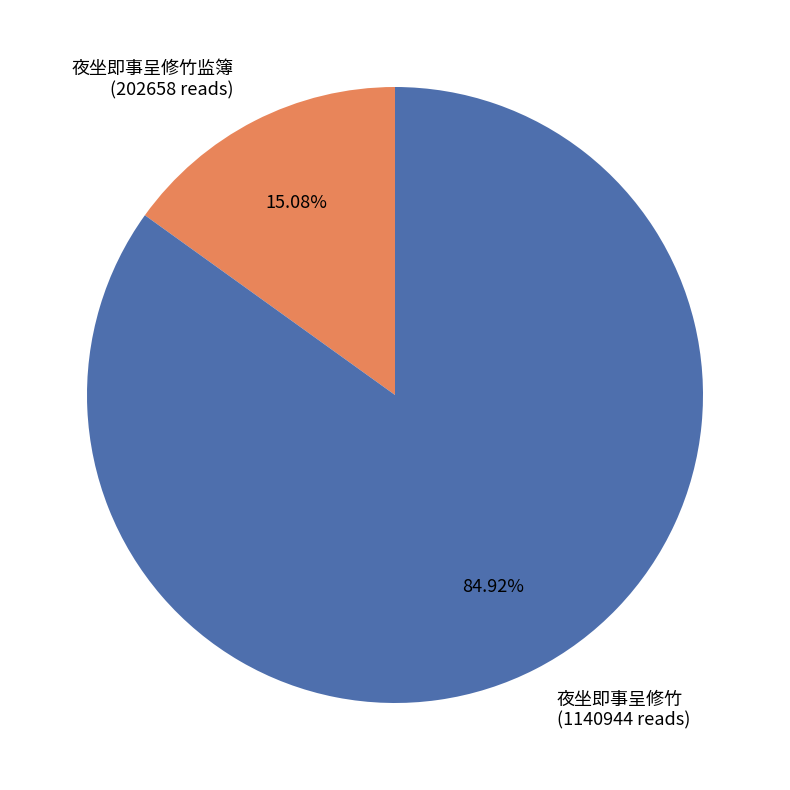

Rank the categories by value from highest to lowest.

夜坐即事呈修竹 (1140944 reads), 夜坐即事呈修竹监簿 (202658 reads)